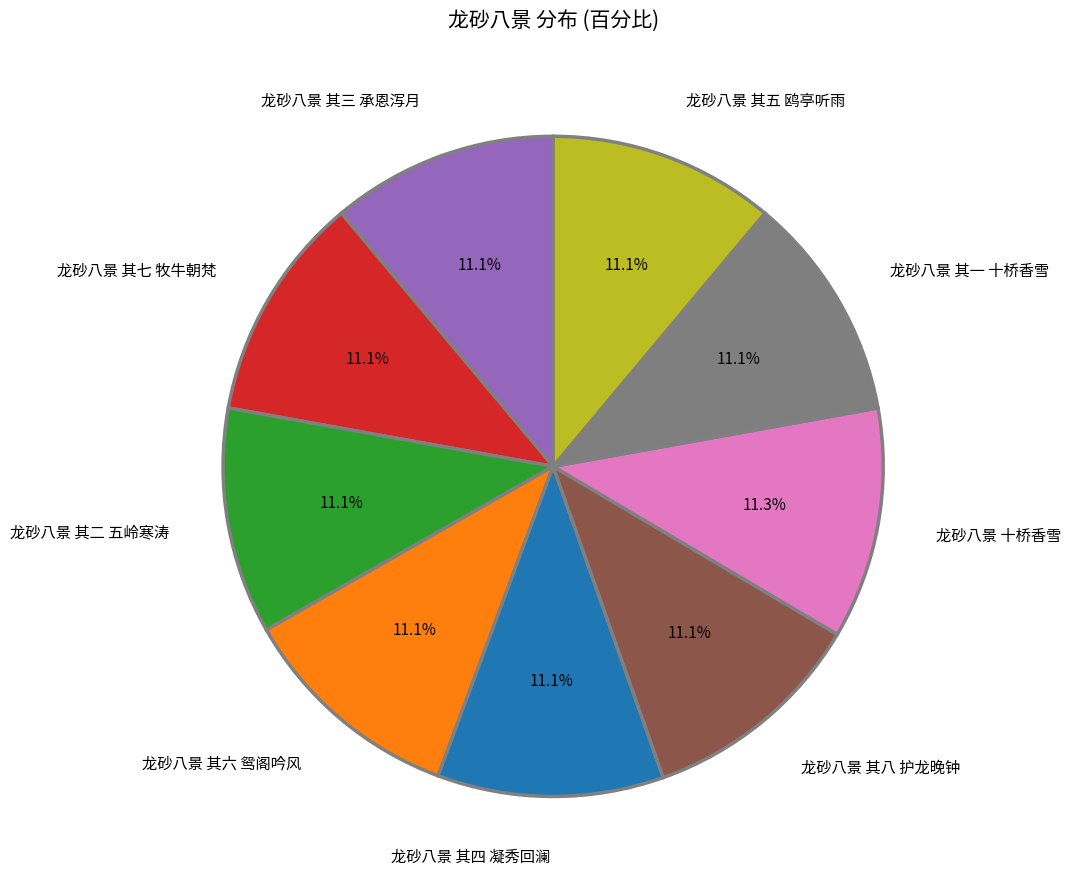

Is there a majority slice in this chart?

No